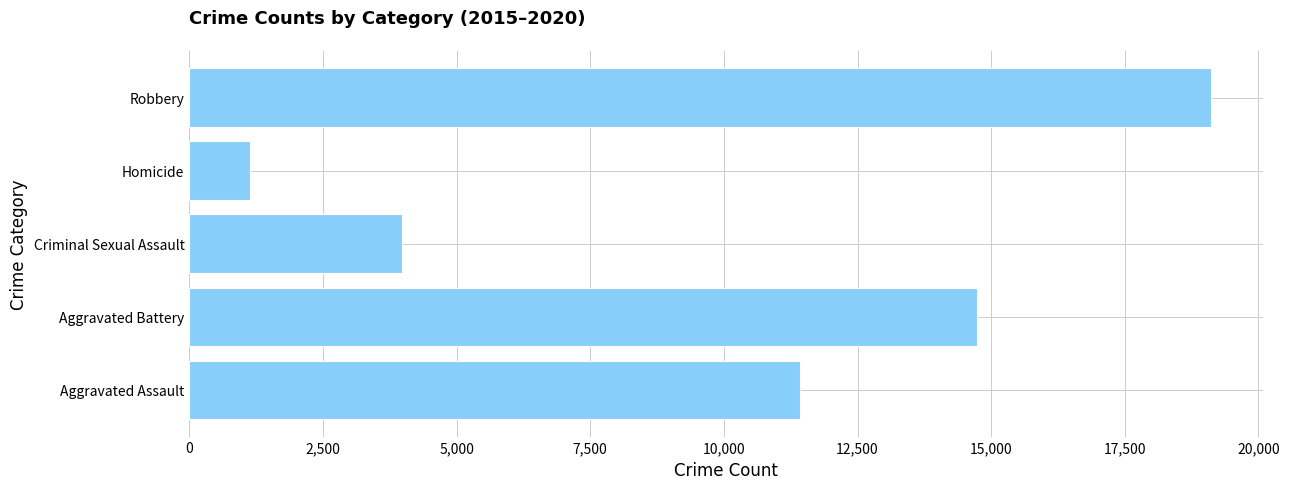

Which category has the highest value across all series?

Robbery